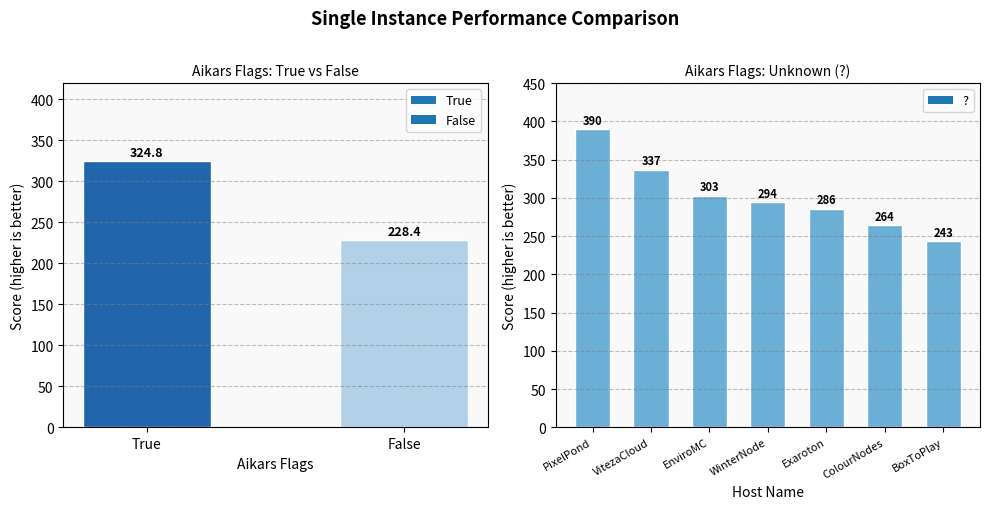

Count the ? values in the range 264 to 337.

5